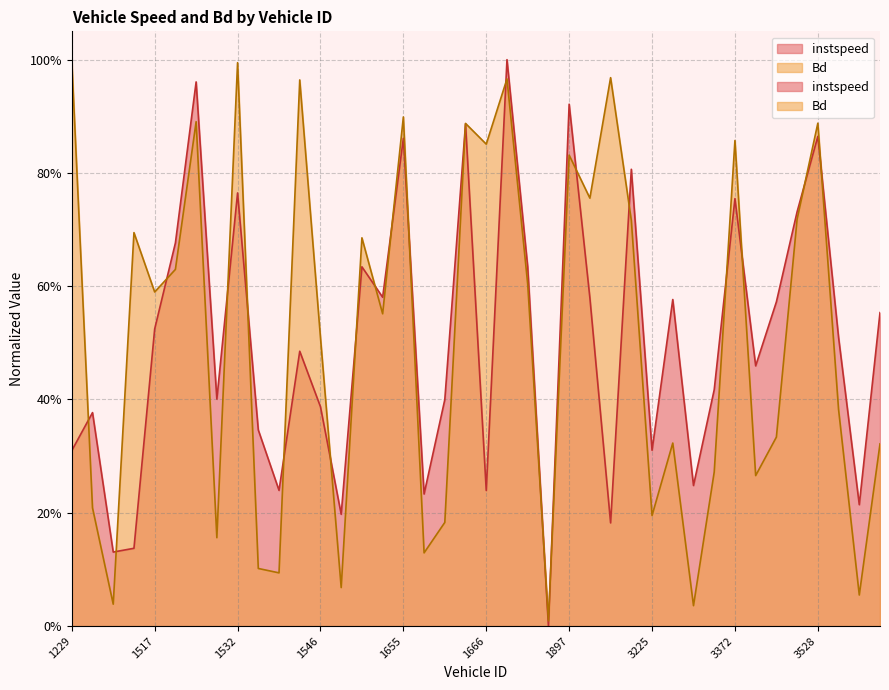

What is the difference between the maximum and minimum values in the instspeed series?

1.0